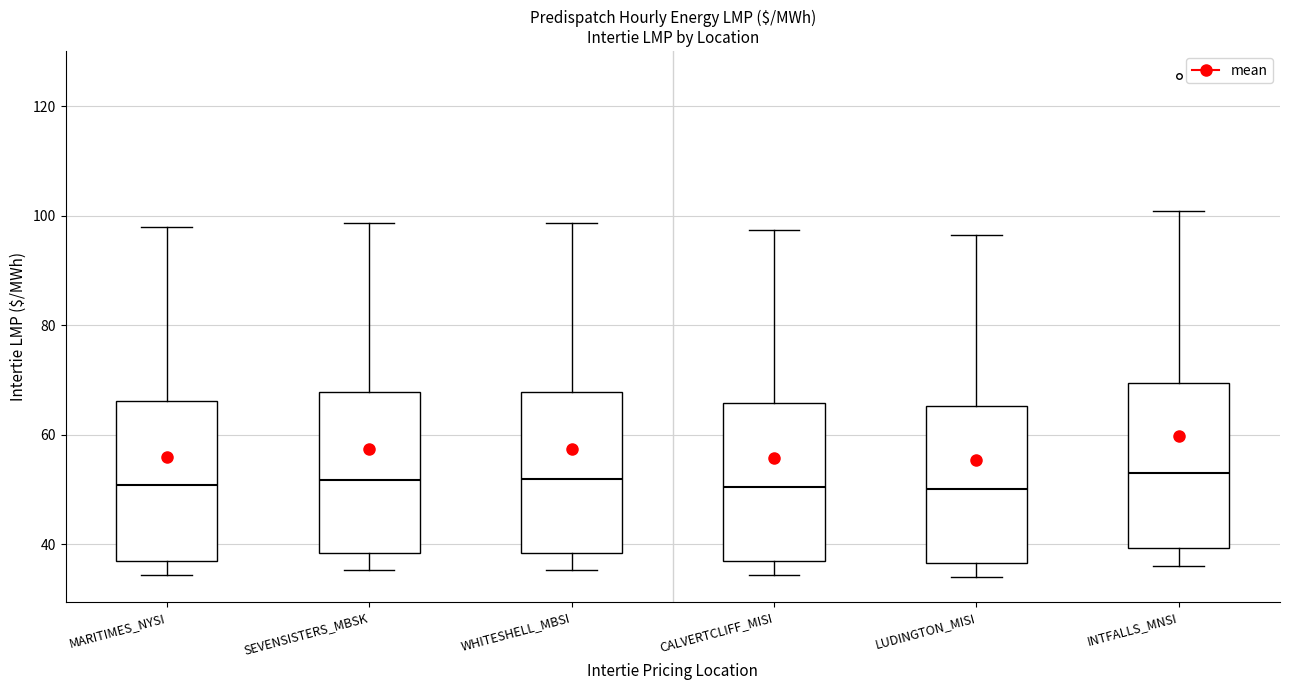

Where does the median line of the box for LUDINGTON_MISI sit on the y-axis? The values are not printed on the chart, so give them approximately, as read against the axis.

50